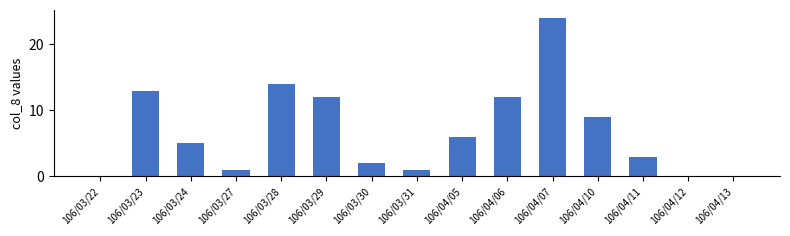

Which label corresponds to the largest value in the chart?

106/04/07